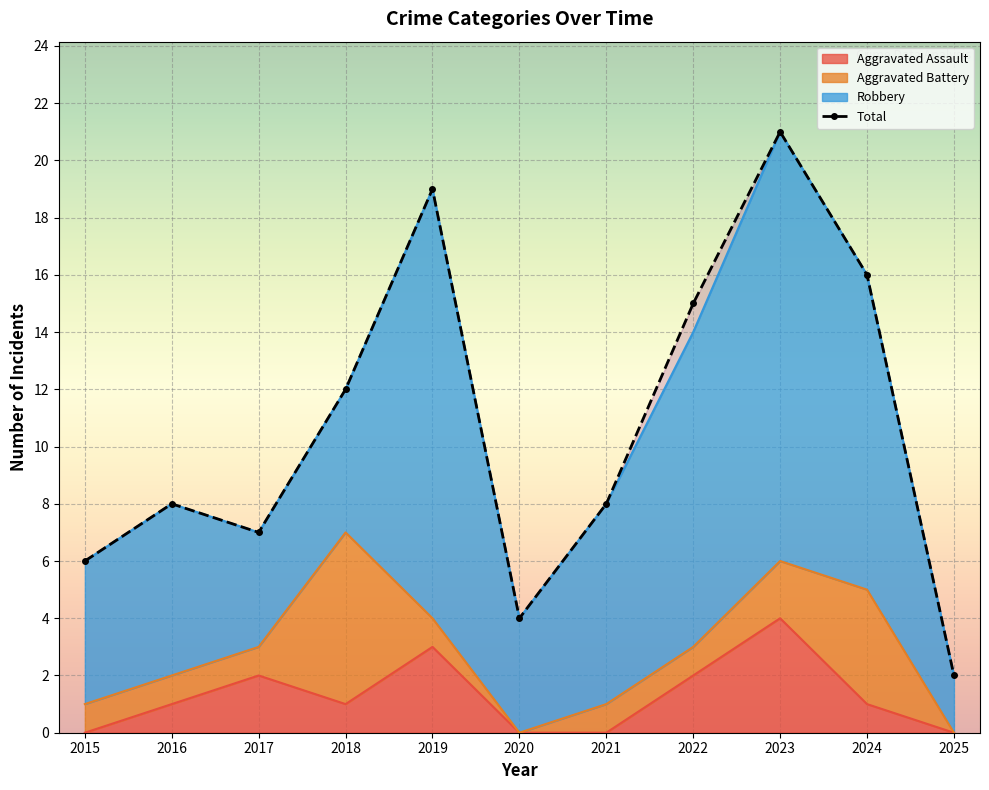

True or false: Aggravated Assault and Total cross at least once.

False